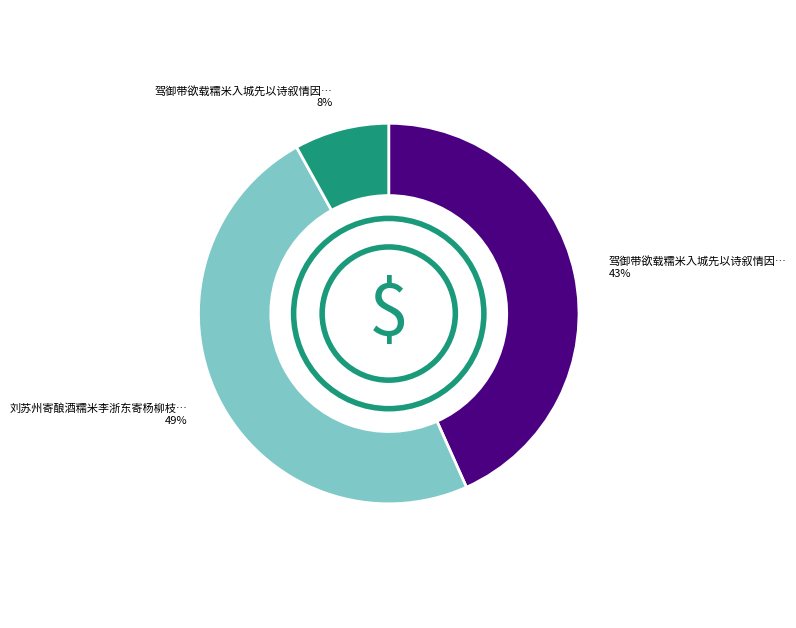

To the nearest percent, what is the average slice percentage?

33%